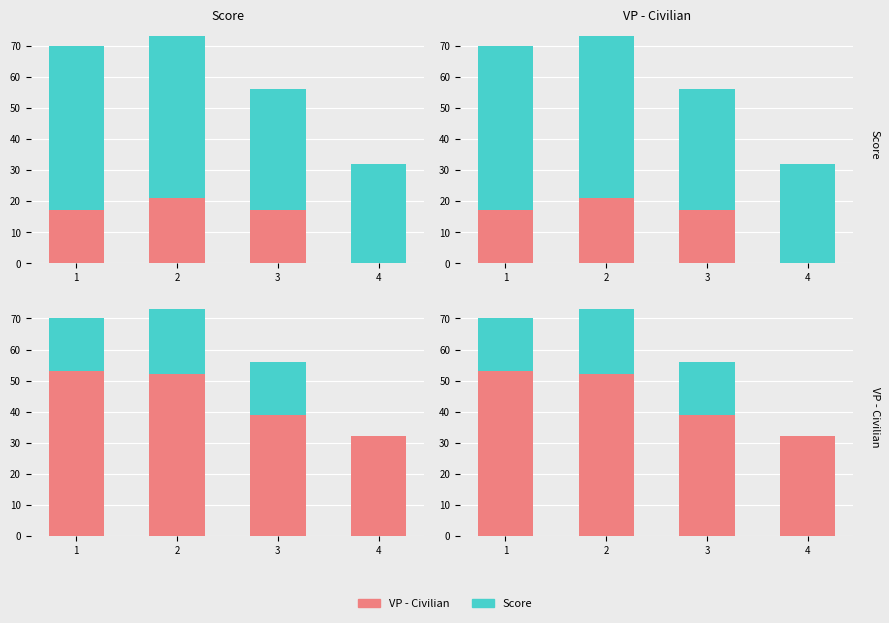

Reading left to right, transcribe all the data shown in this chart.

VP - Civilian: 1=17	2=21	3=17	4=0
Score: 1=53	2=52	3=39	4=32